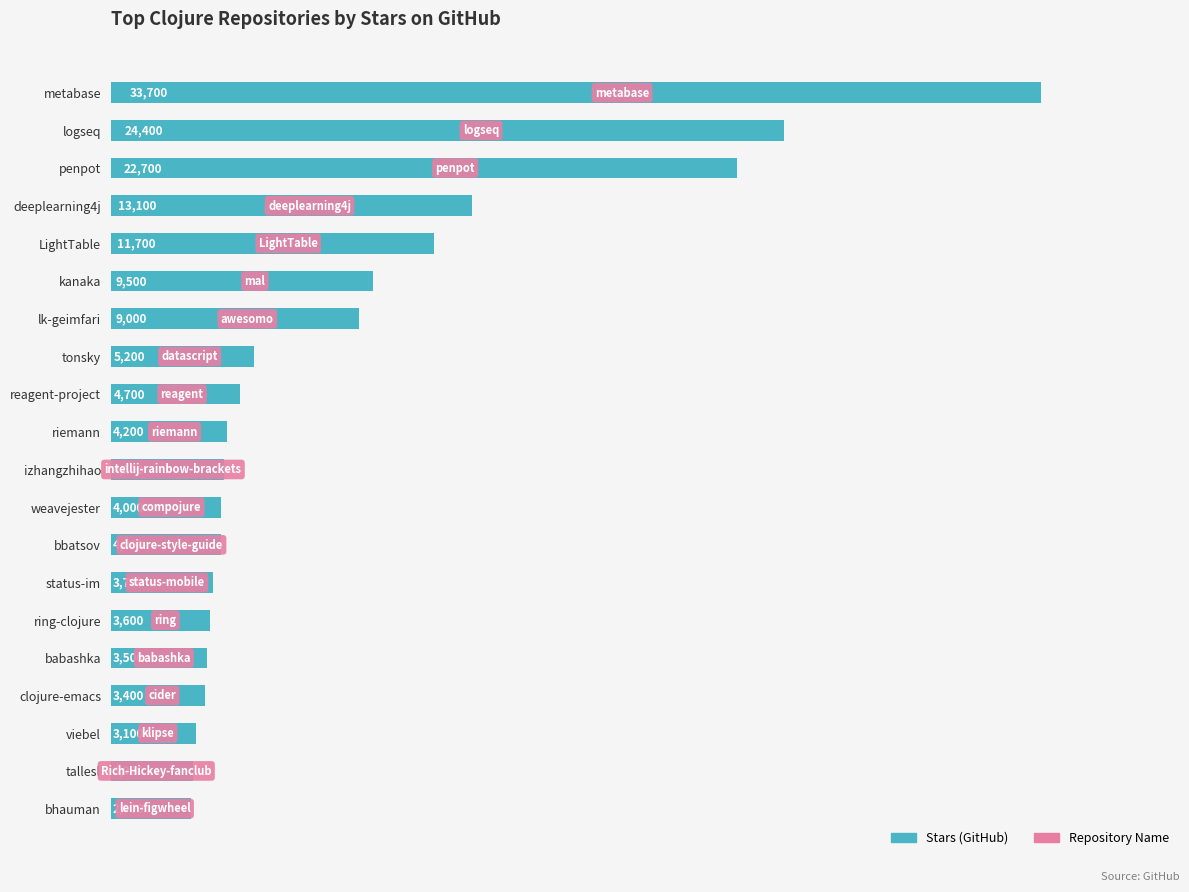

What is the change in value from deeplearning4j to weavejester?

-9100